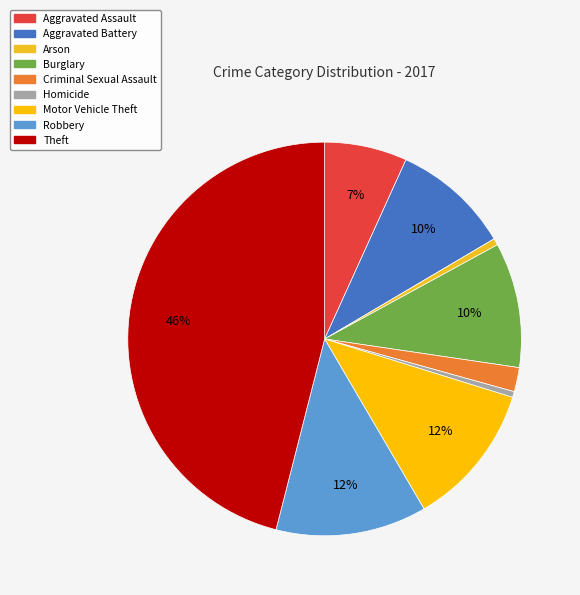

Rank the categories by value from highest to lowest.

Theft, Robbery, Motor Vehicle Theft, Burglary, Aggravated Battery, Aggravated Assault, Criminal Sexual Assault, Arson, Homicide